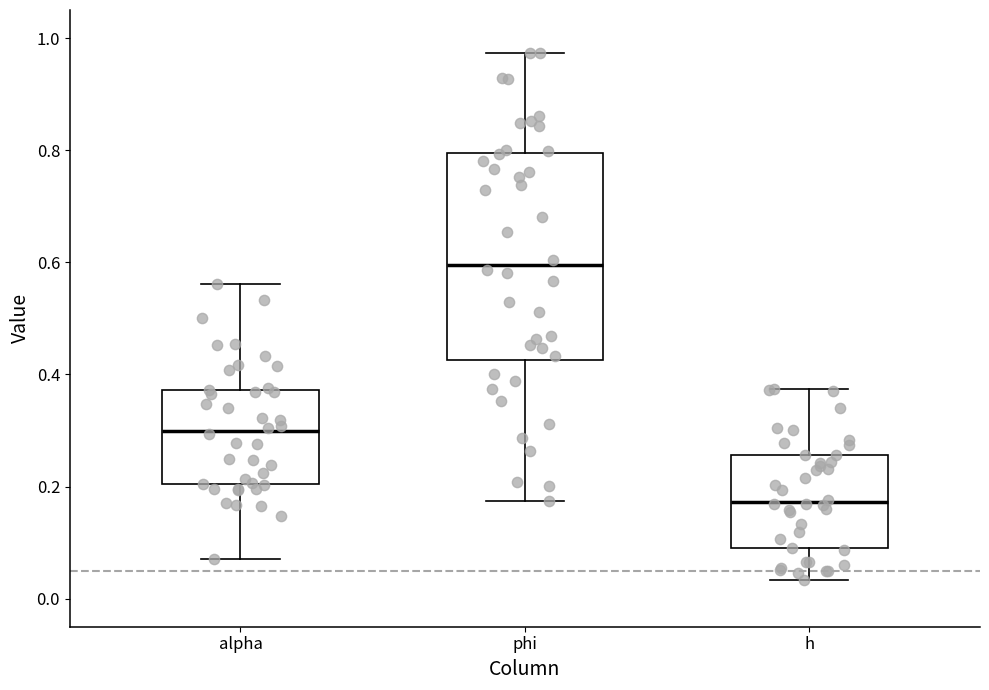

Where does the lower whisker of the box for alpha end on the y-axis? The values are not printed on the chart, so give them approximately, as read against the axis.

0.08